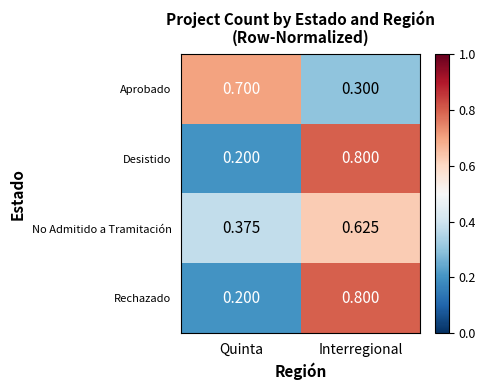

At which label does Aprobado reach its minimum?

Interregional